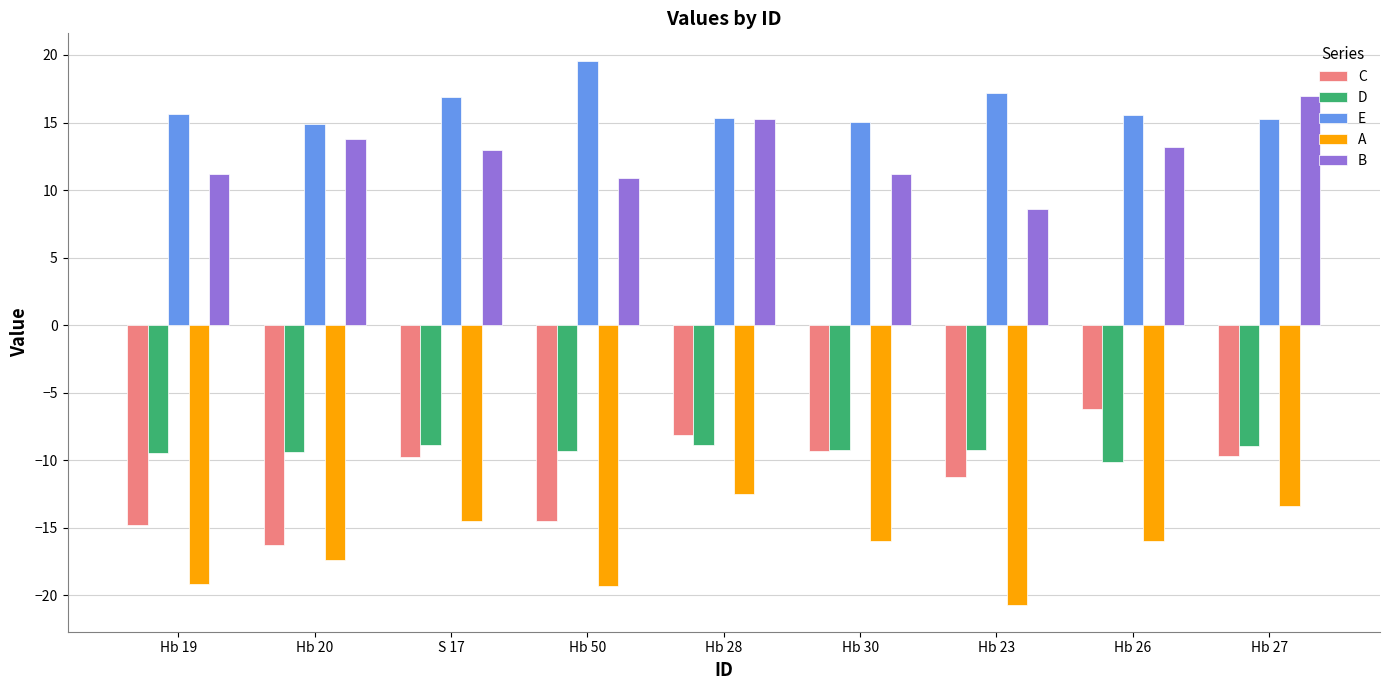

At which label does B first exceed 12?

Hb 20